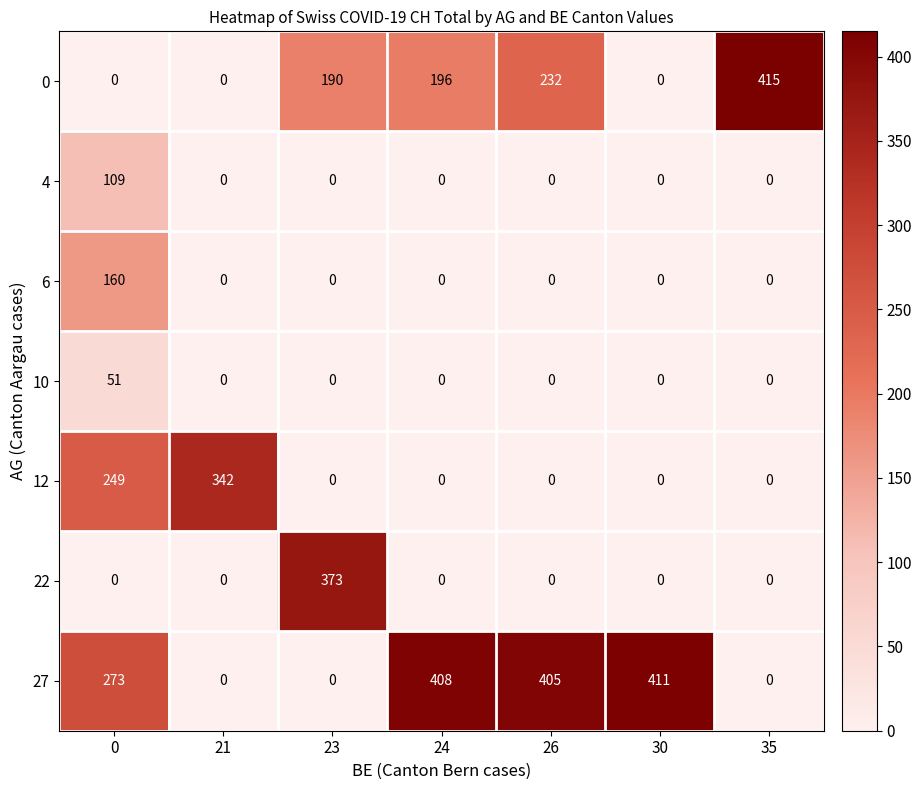

How many data points in 4 are above 0?

1